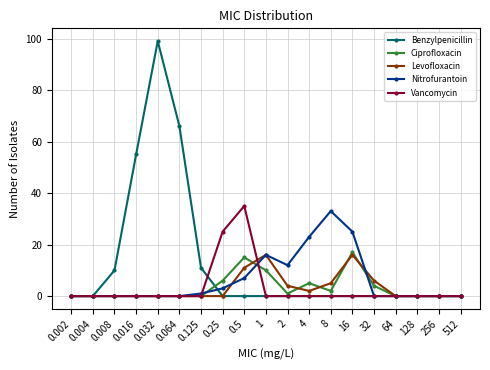

Which series changed the most between 0.25 and 128?

Vancomycin